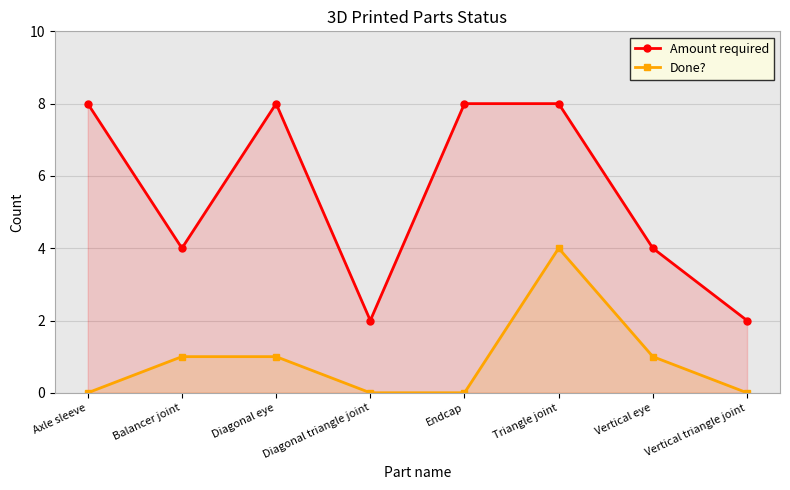

Reading right to left, what are all the values shown in this chart?

Amount required: 2	4	8	8	2	8	4	8
Done?: 0	1	4	0	0	1	1	0